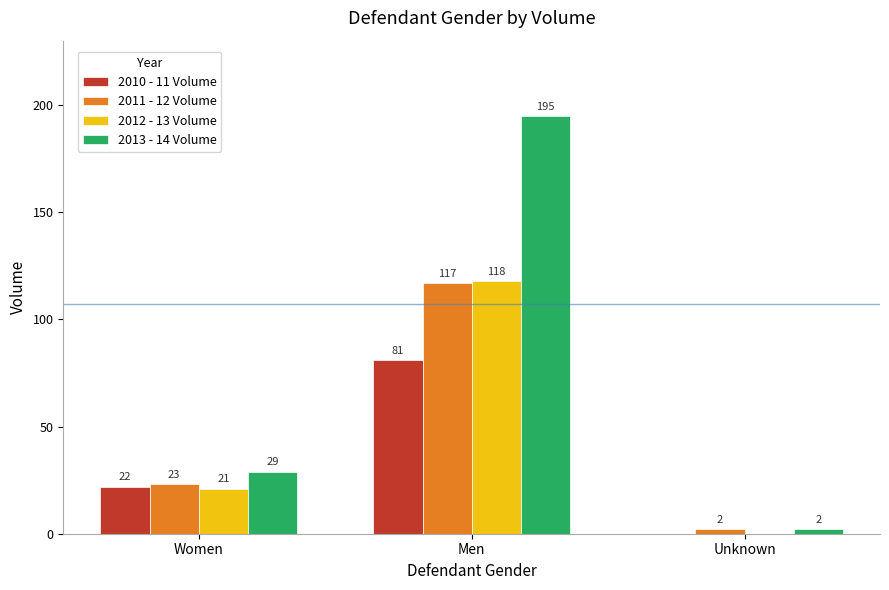

The 2010 - 11 Volume series shows -27 at Unknown. True or false?

False